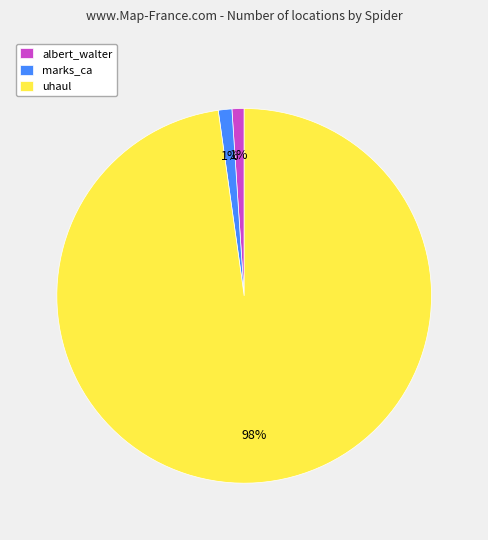

Is the sum of uhaul and albert_walter greater than half?

Yes